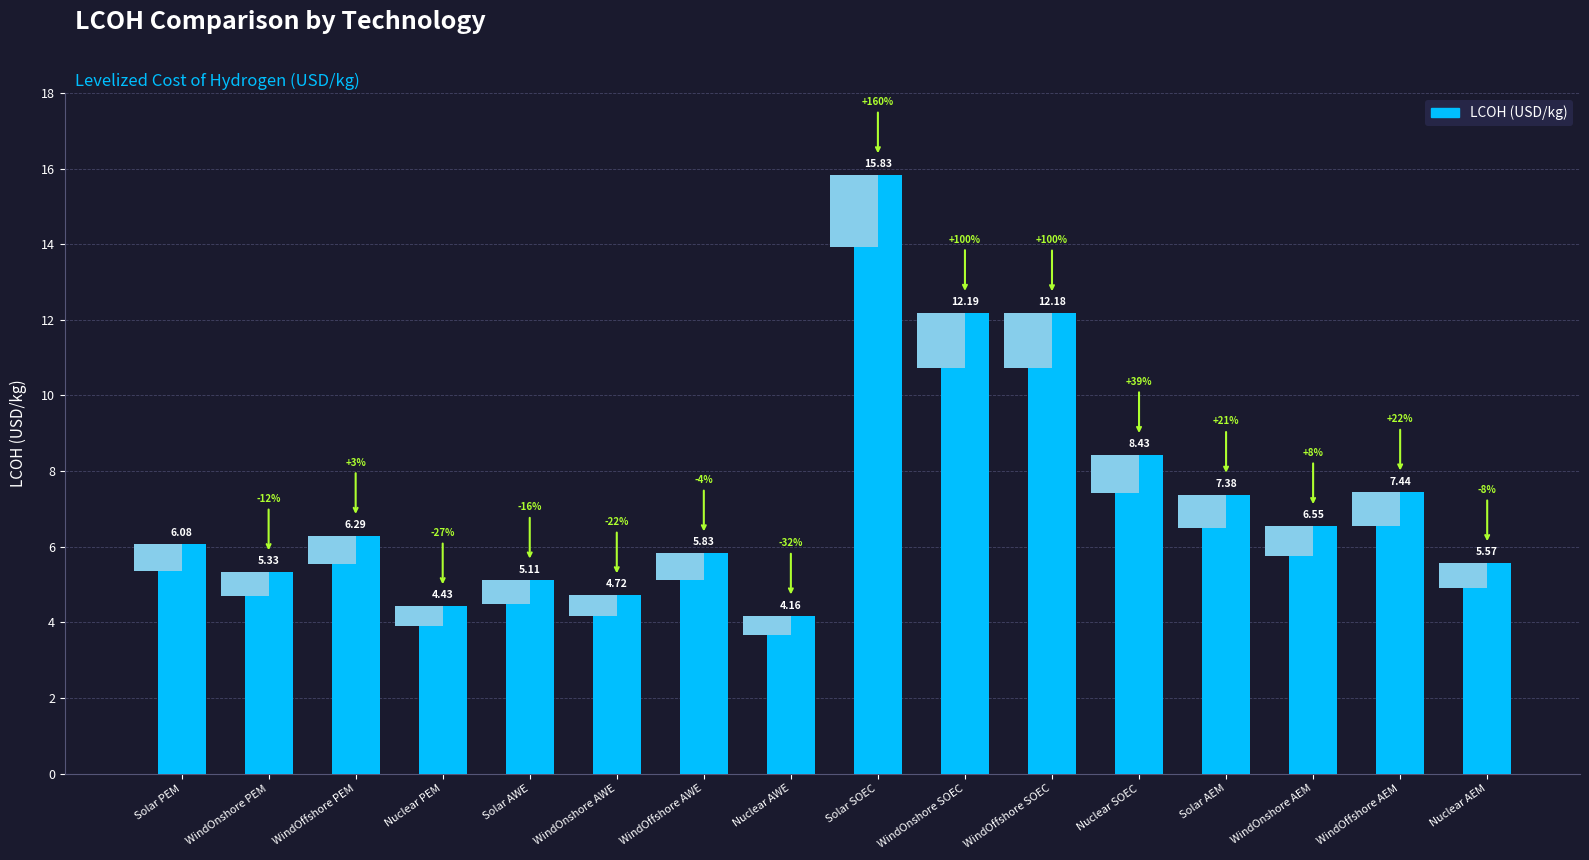

Reading right to left, what are all the values shown in this chart?

5.6	7.4	6.5	7.4	8.4	12.2	12.2	15.8	4.2	5.8	4.7	5.1	4.4	6.3	5.3	6.1